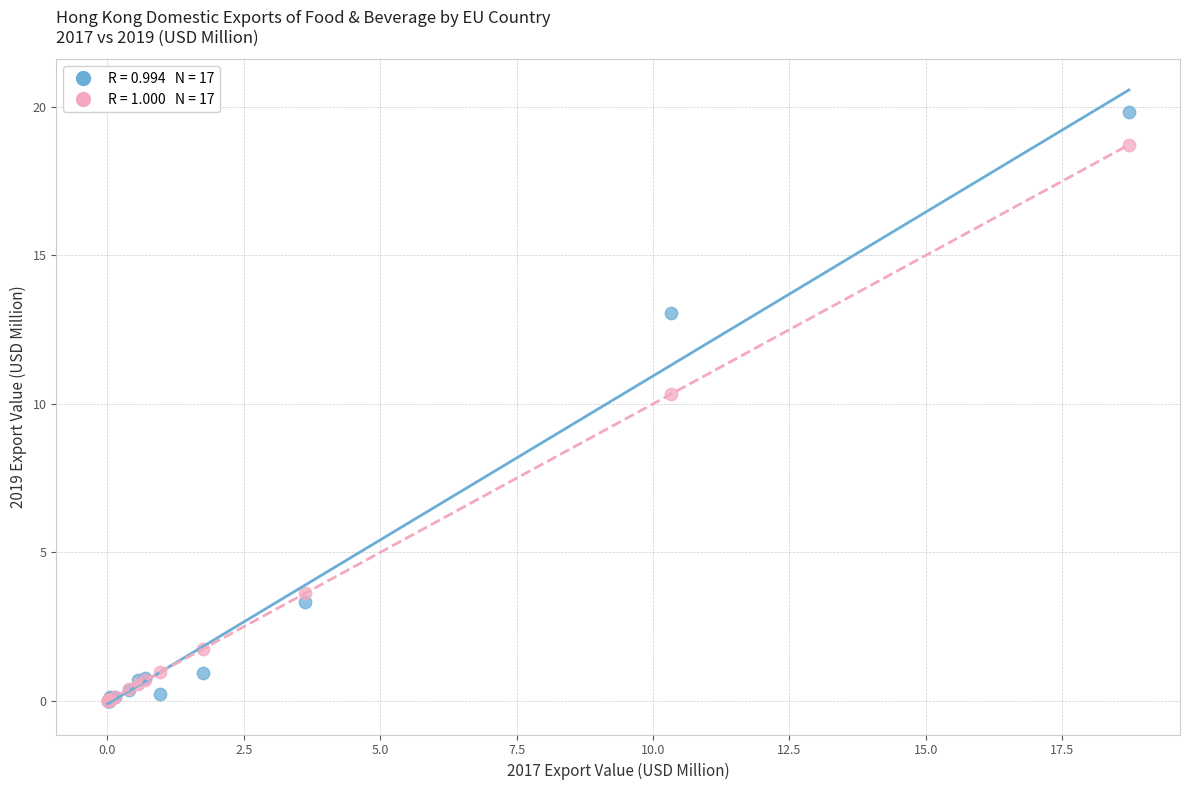

Across all series, what Y value is closest to 9?

10.3